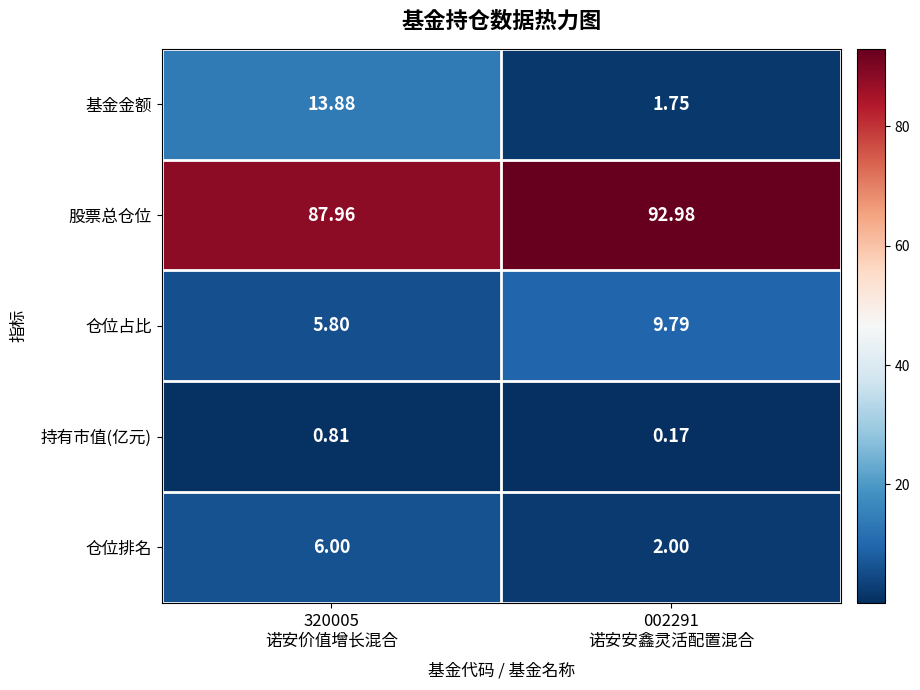

List the series in order of their peak value, highest first.

股票总仓位, 基金金额, 仓位占比, 仓位排名, 持有市值(亿元)